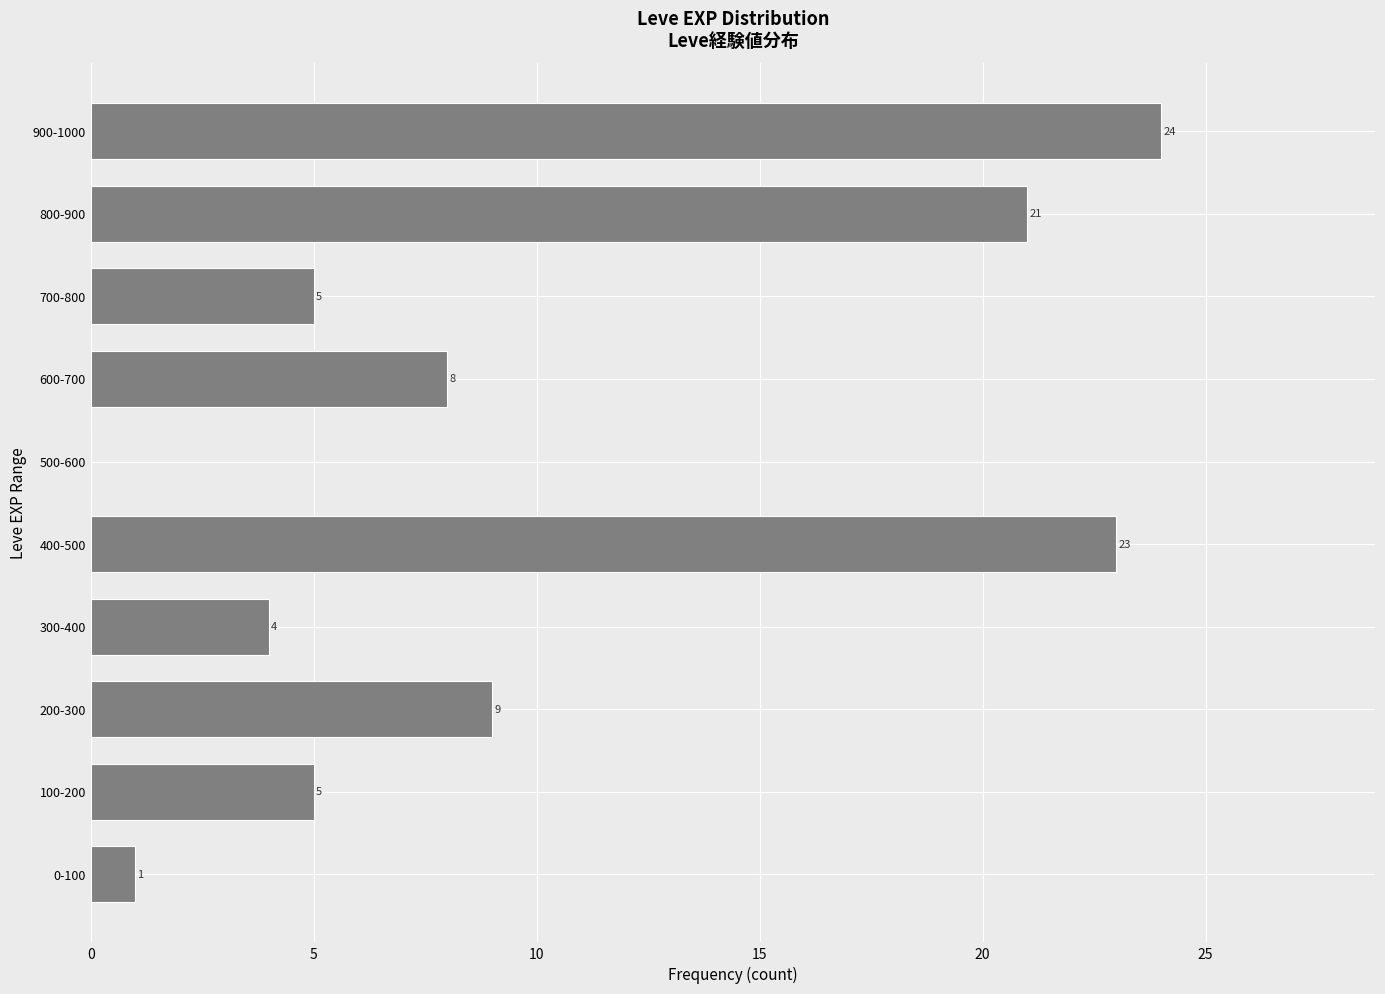

Reading bottom to top, list all the values displayed in this chart.

0-100=1	100-200=5	200-300=9	300-400=4	400-500=23	500-600=0	600-700=8	700-800=5	800-900=21	900-1000=24